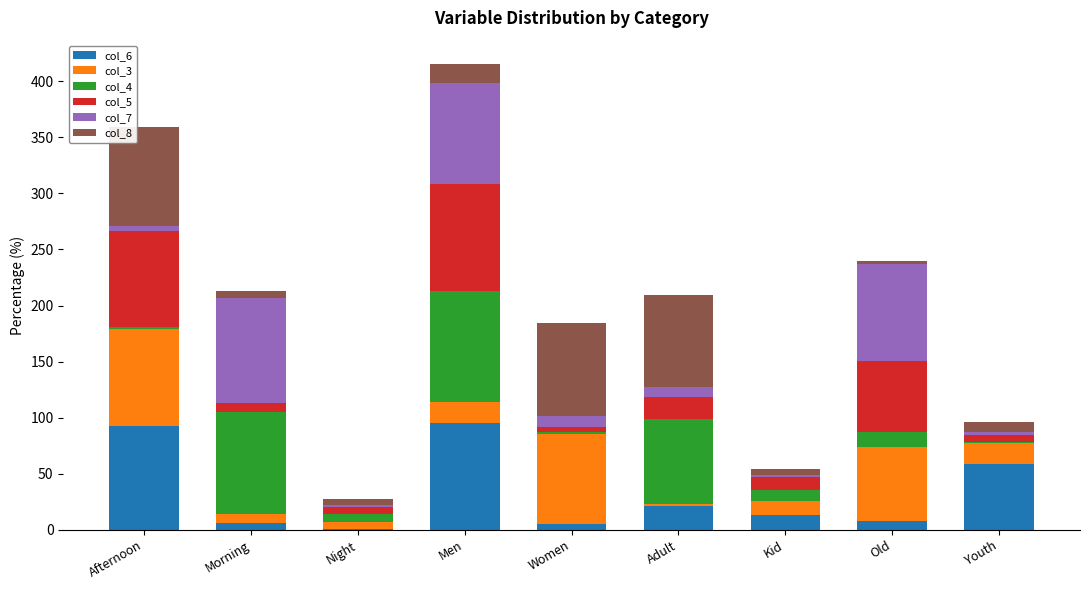

What is the total value across all series at Men?

415.5